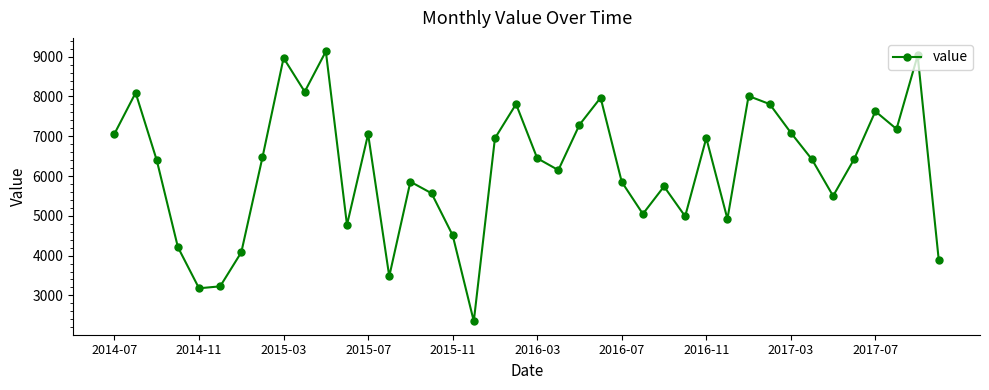

What is the minimum value shown in the chart?

2351